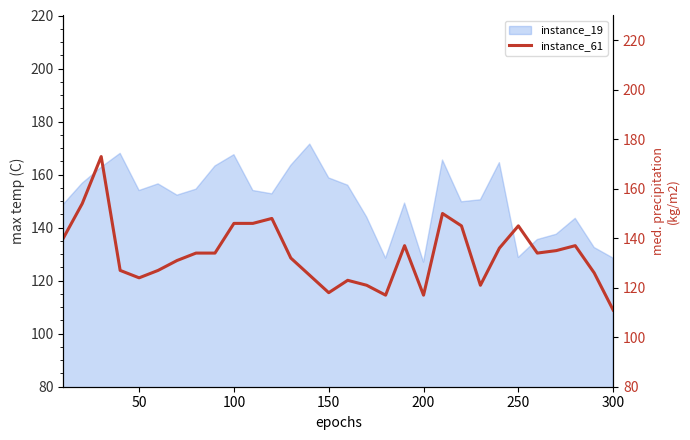

Count the number of categories in the chart.

30